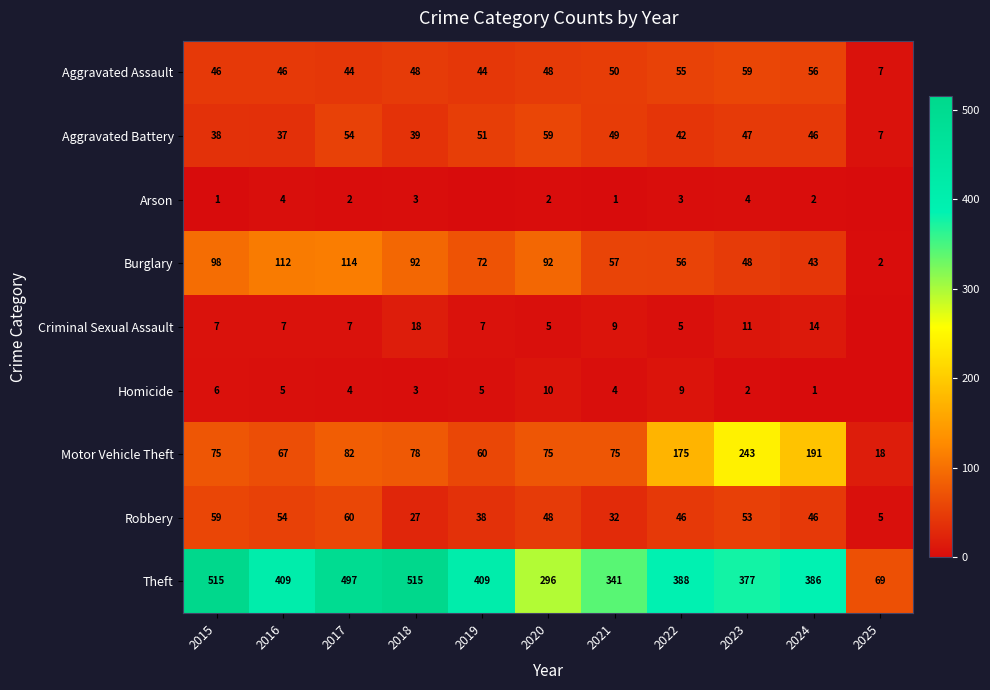

Is it true that Aggravated Assault equals 78 at 2015?

False